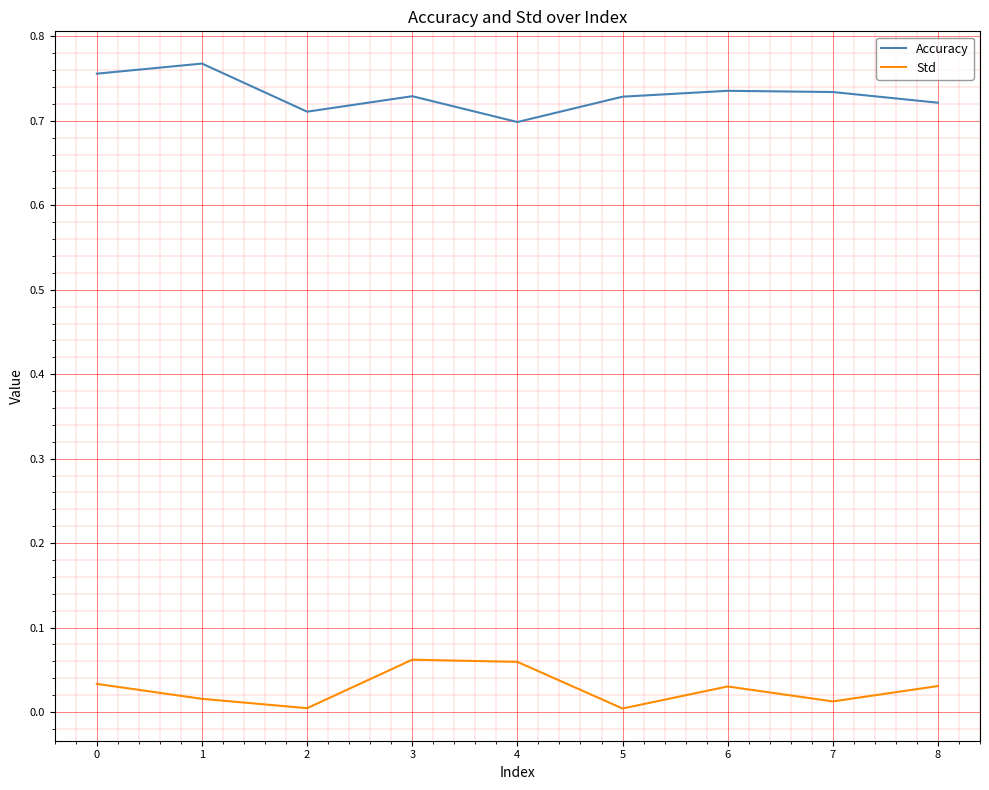

True or false: Accuracy and Std cross at least once.

False